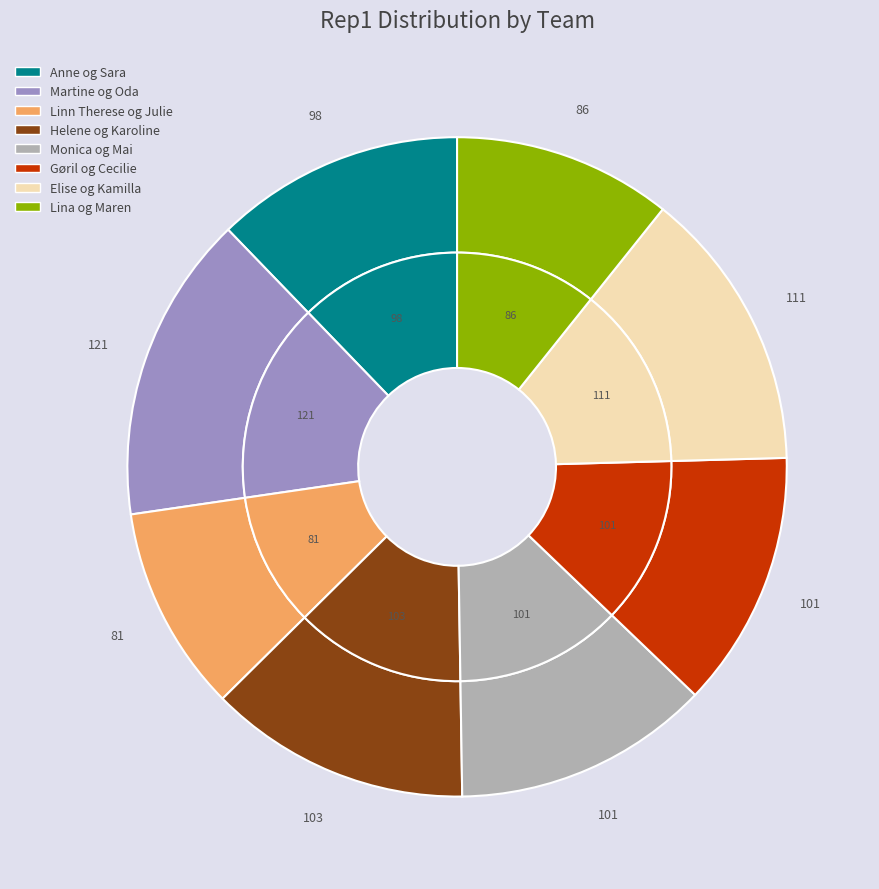

To the nearest percent, what percentage of the pie is Anne og Sara?

12%